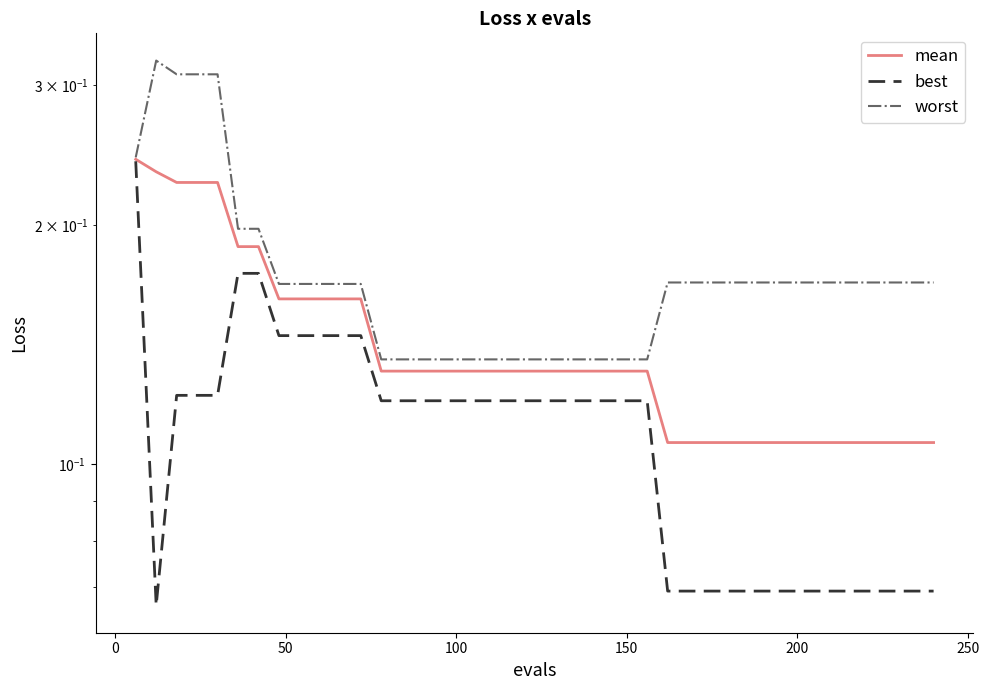

What is the smallest value displayed?

0.1